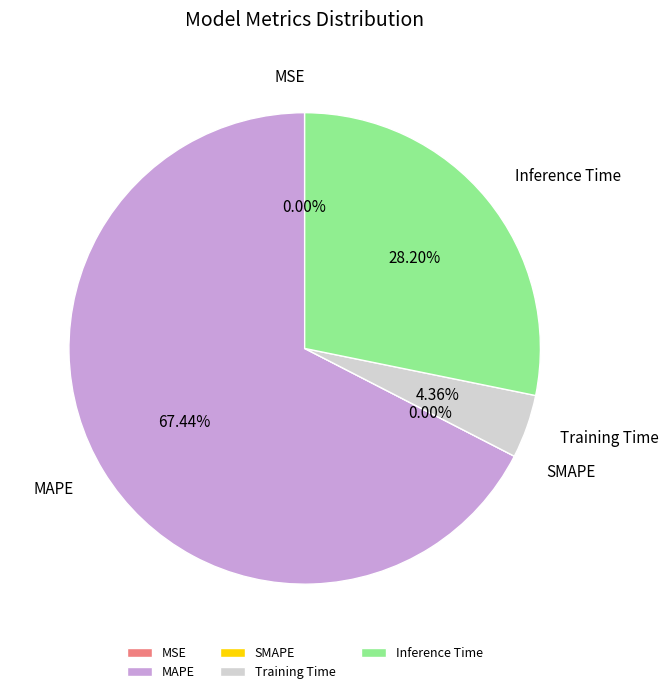

Does MAPE represent more than half of the total?

Yes